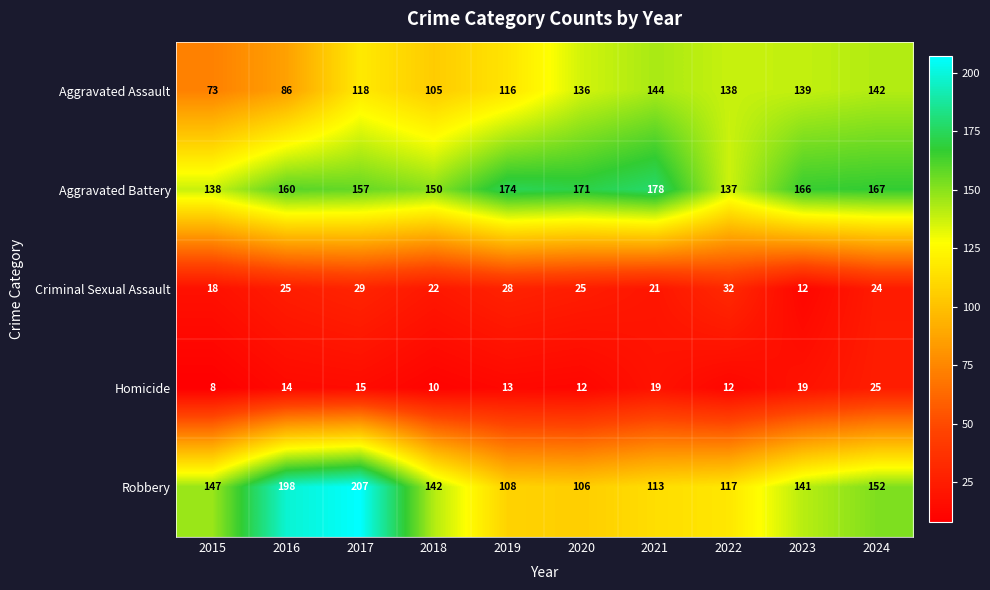

The value of Aggravated Battery at 2021 is 68. True or false?

False